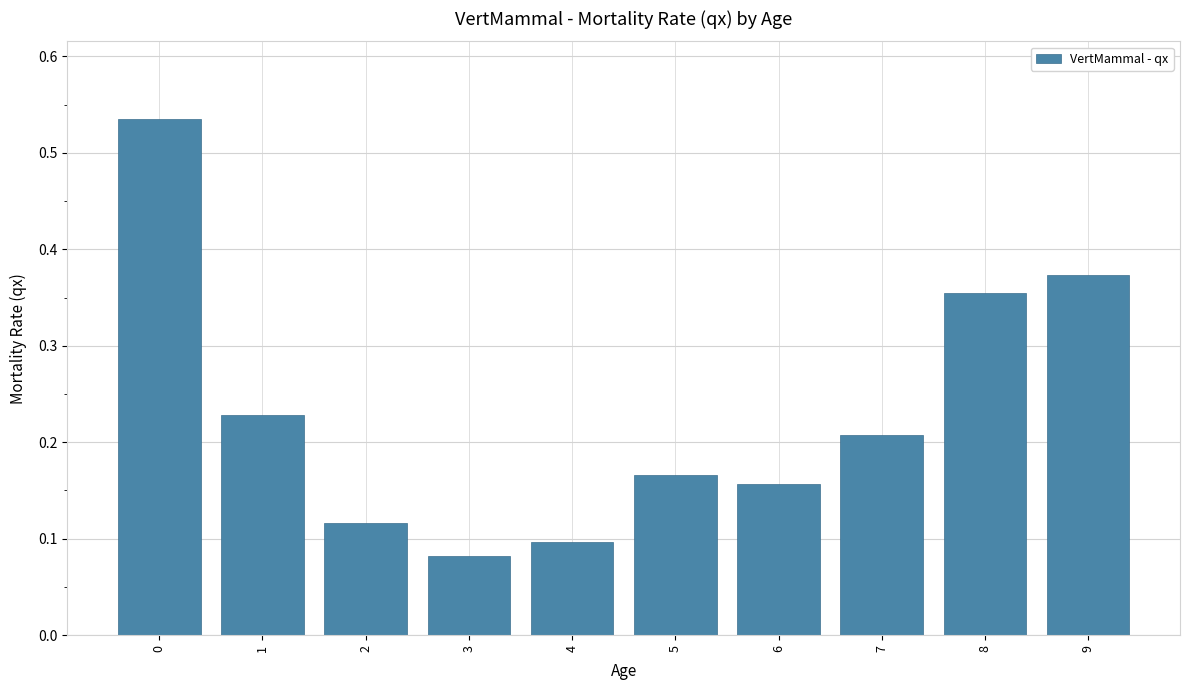

True or false: the data shows 0.1 at 1.

False